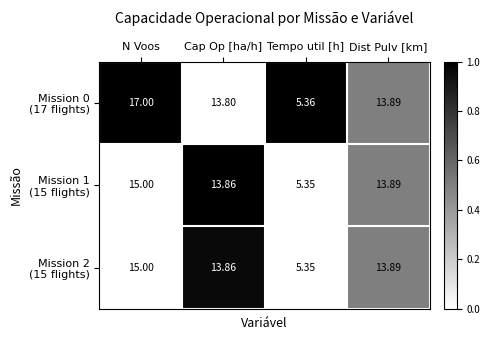

At which category is the sum across all series the highest?

N Voos